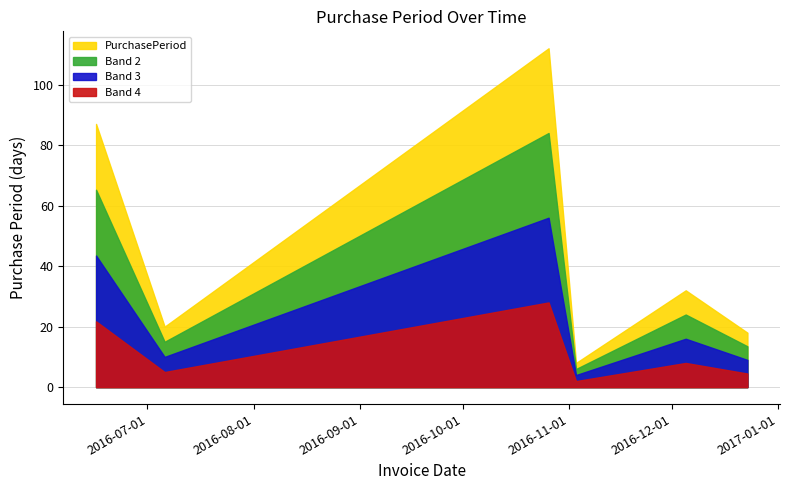

What is the label of the 4th point from the right?

2016-10-26